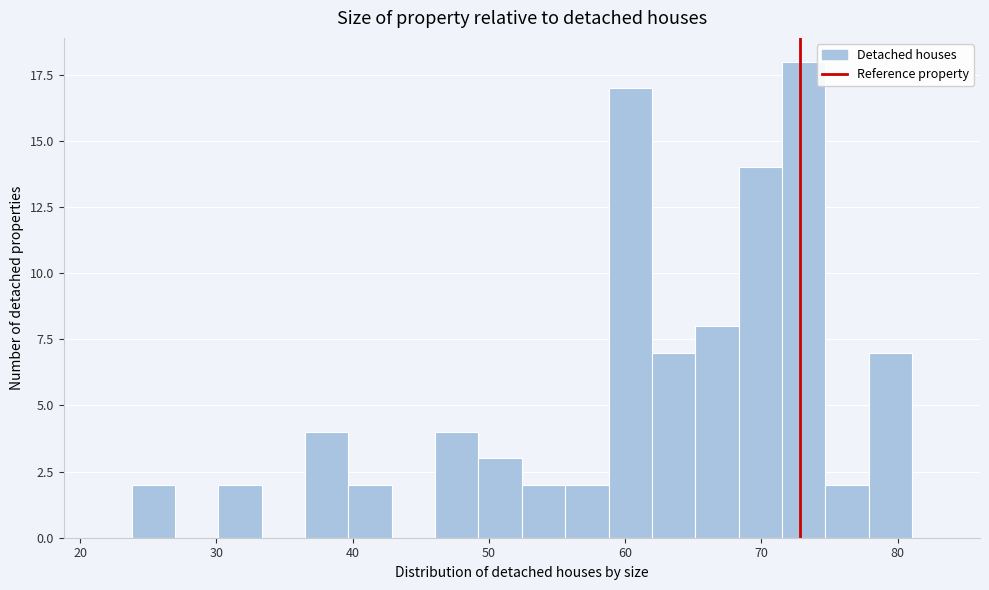

Read against the x-axis, roughly where is the centre of the tallest bar?

73